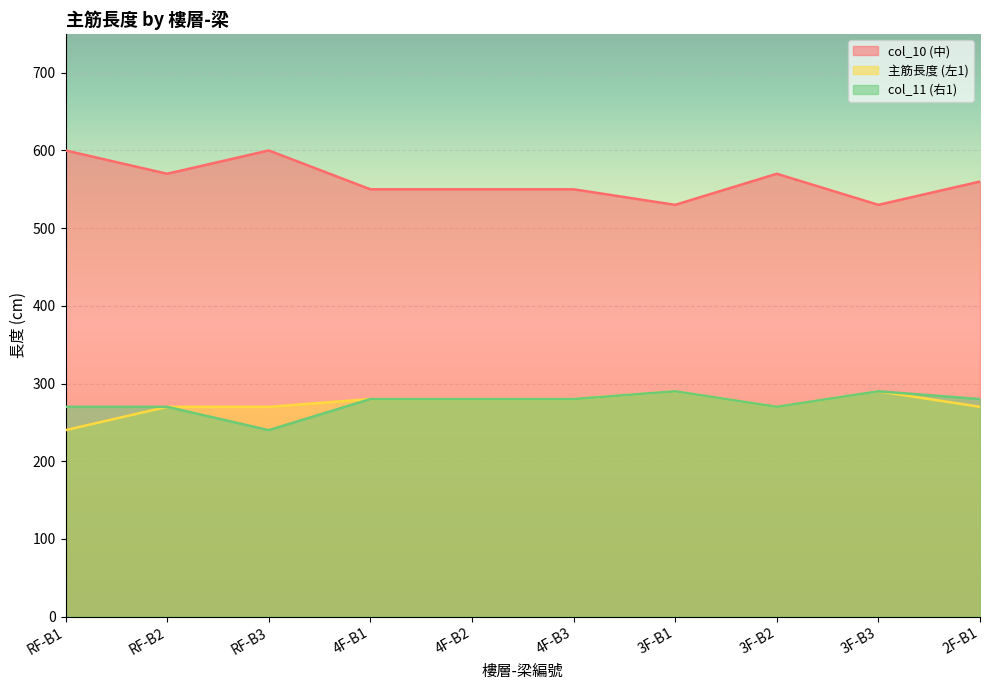

Count the number of categories in the chart.

10